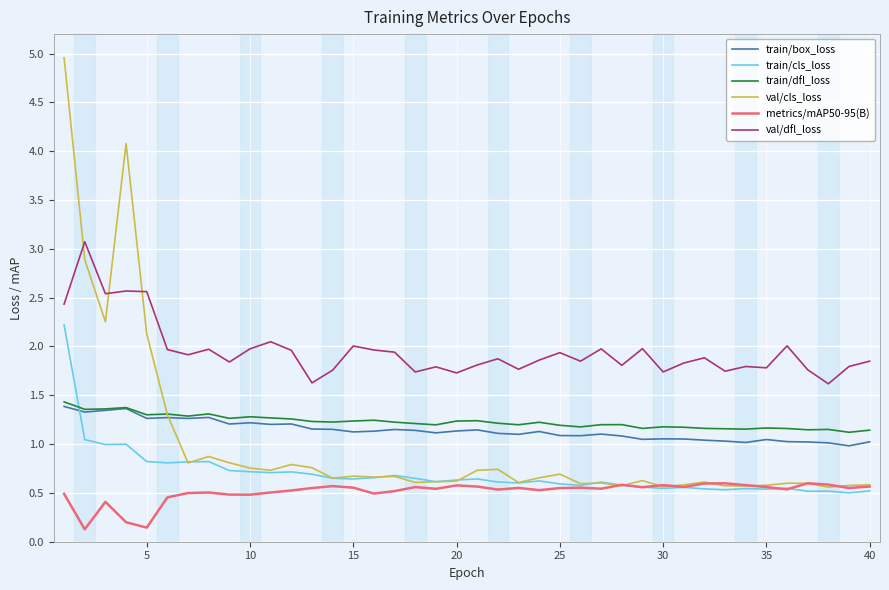

Which series has the largest total across all categories?

val/dfl_loss